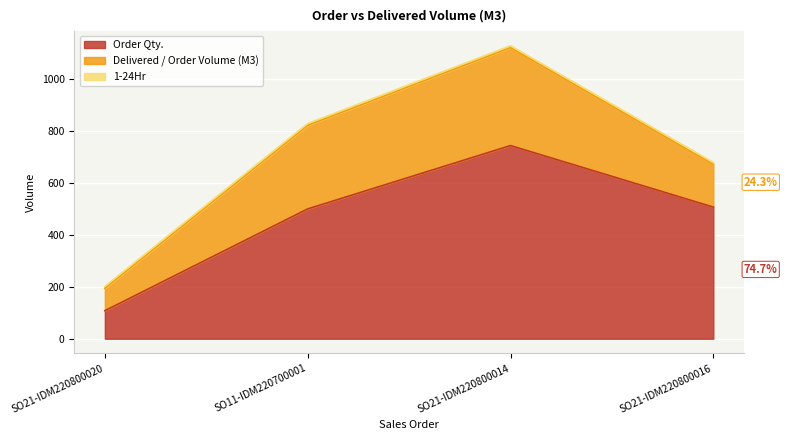

What is the value of the 1-24Hr point at the 1st from the left?

7.0